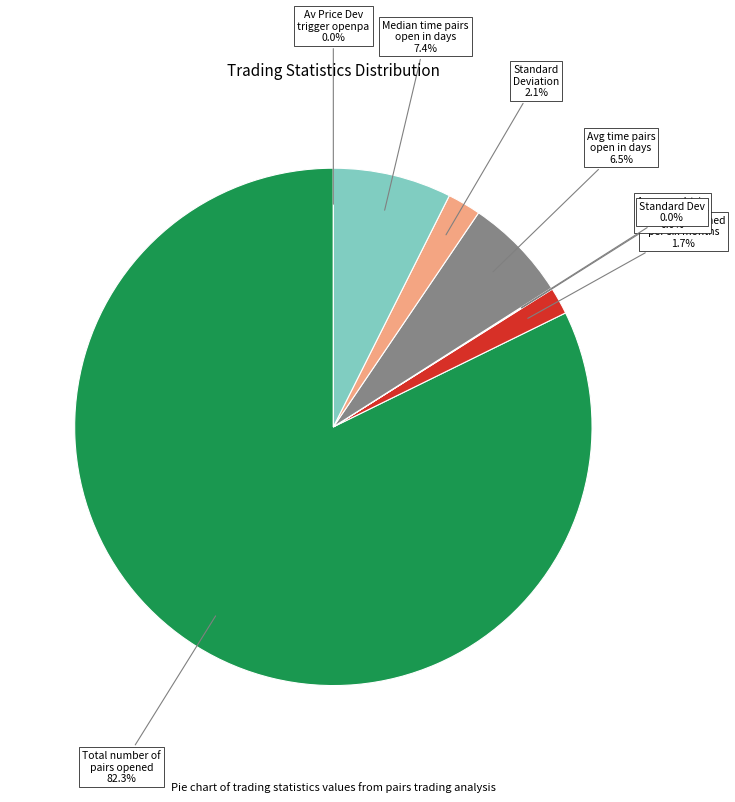

Which category accounts for the majority?

Total number of pairs opened